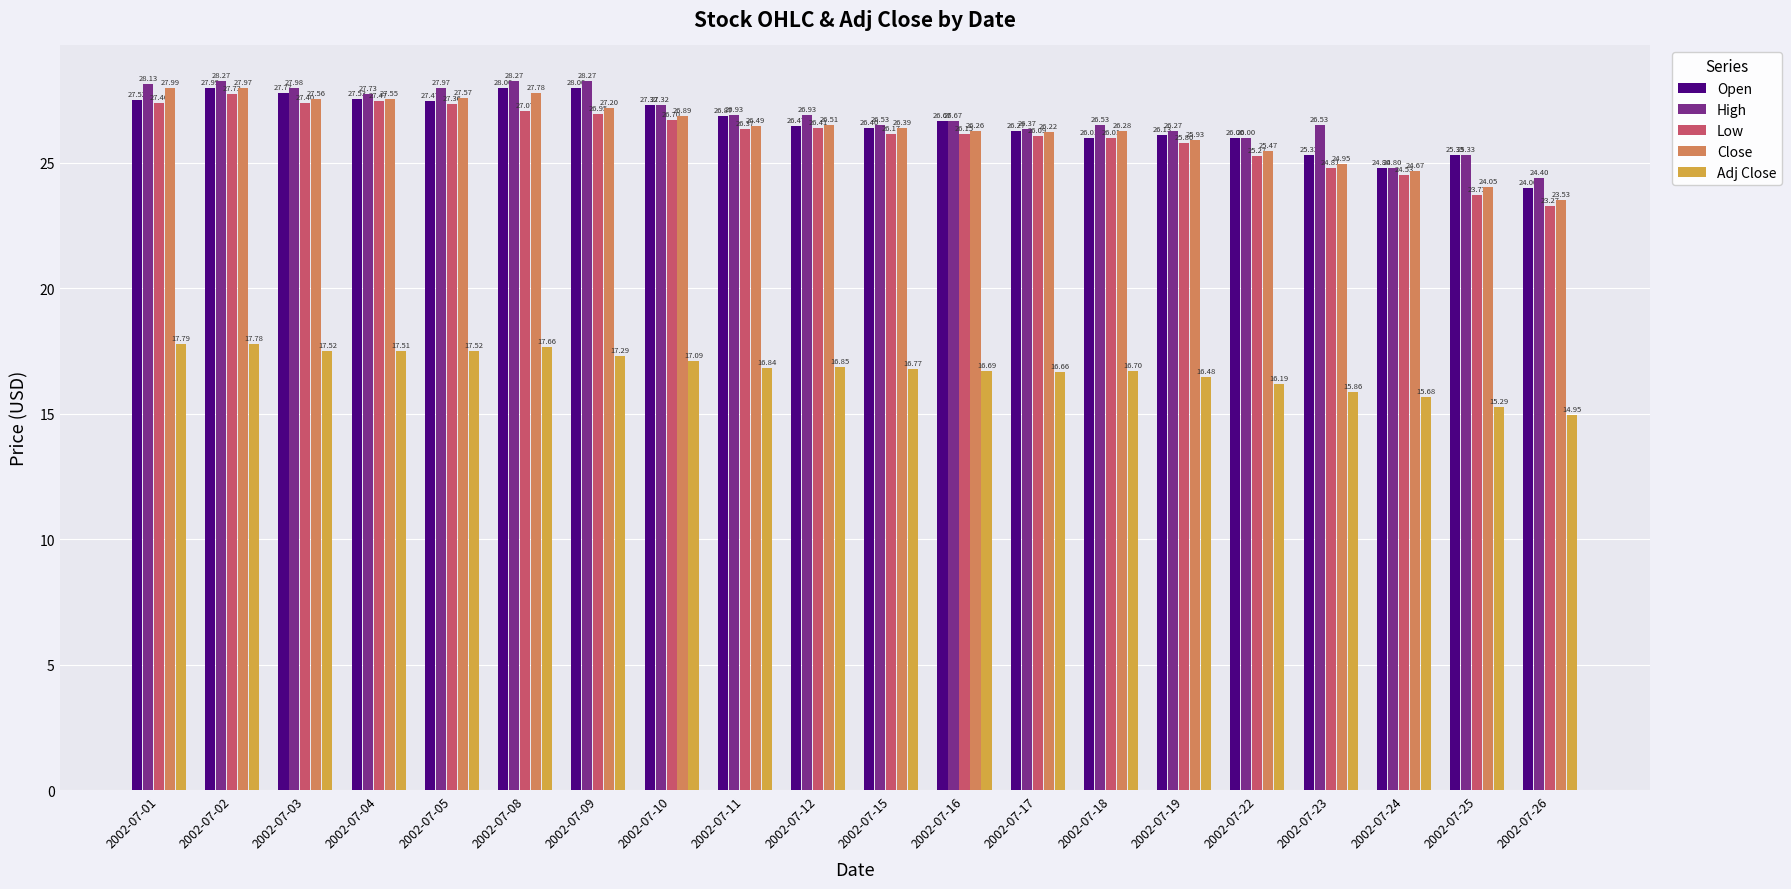

What is the total value across all series at 2002-07-22?

118.9